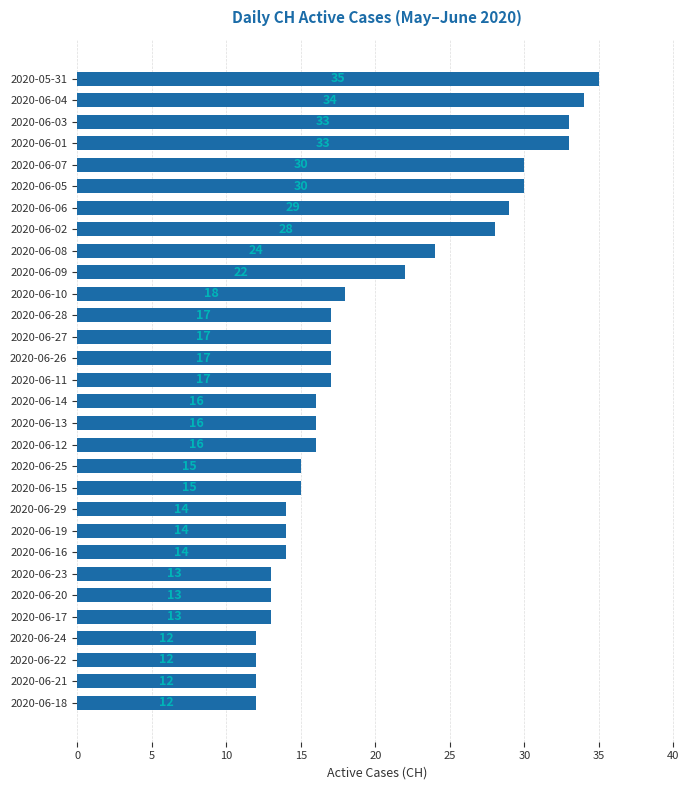

Which label corresponds to the largest value in the chart?

2020-05-31